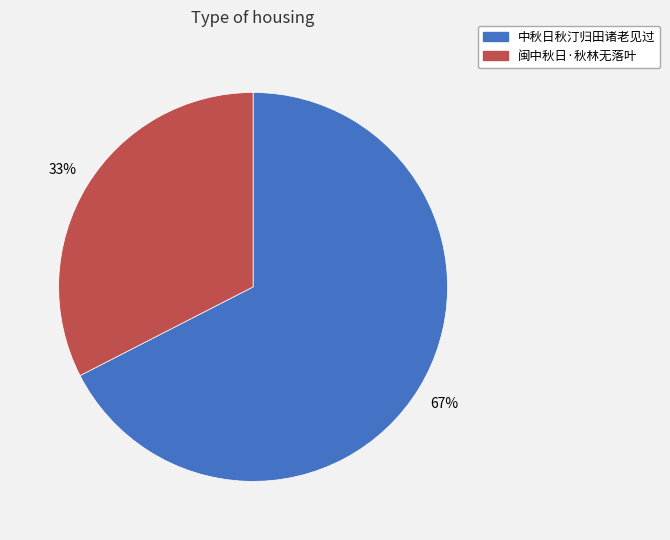

To the nearest percent, what is the average slice percentage?

50%